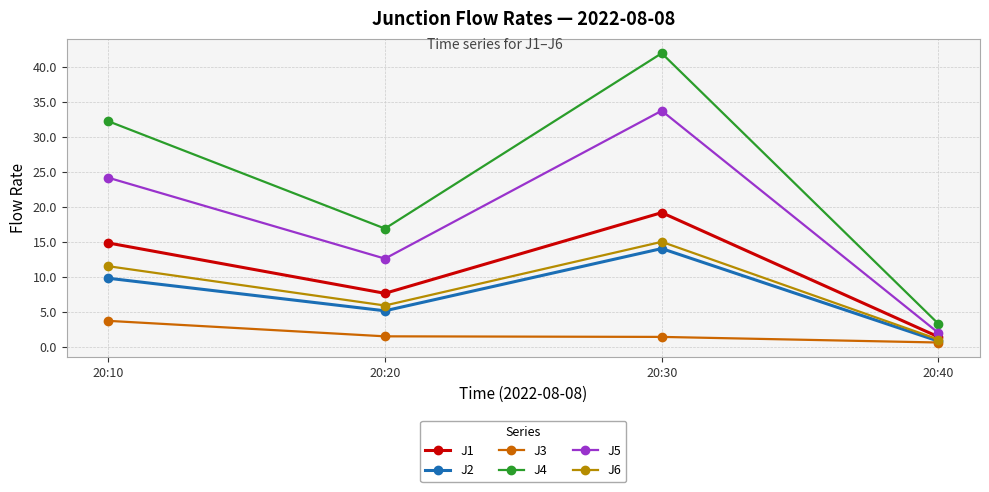

How many data points in J2 are less than 9?

2